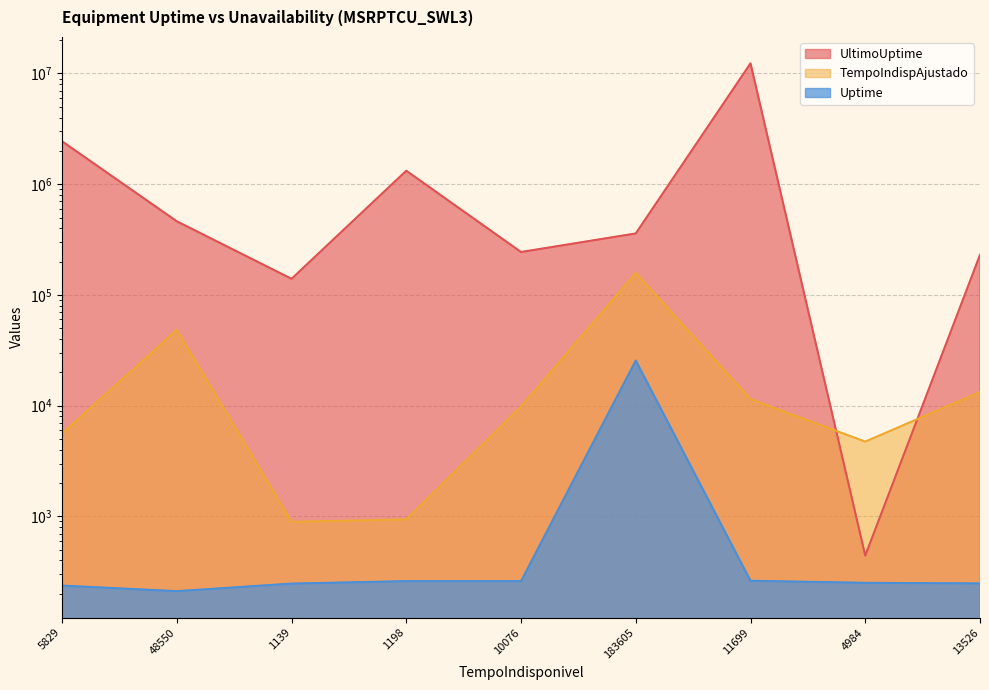

True or false: Uptime and TempoIndispAjustado cross at least once.

False